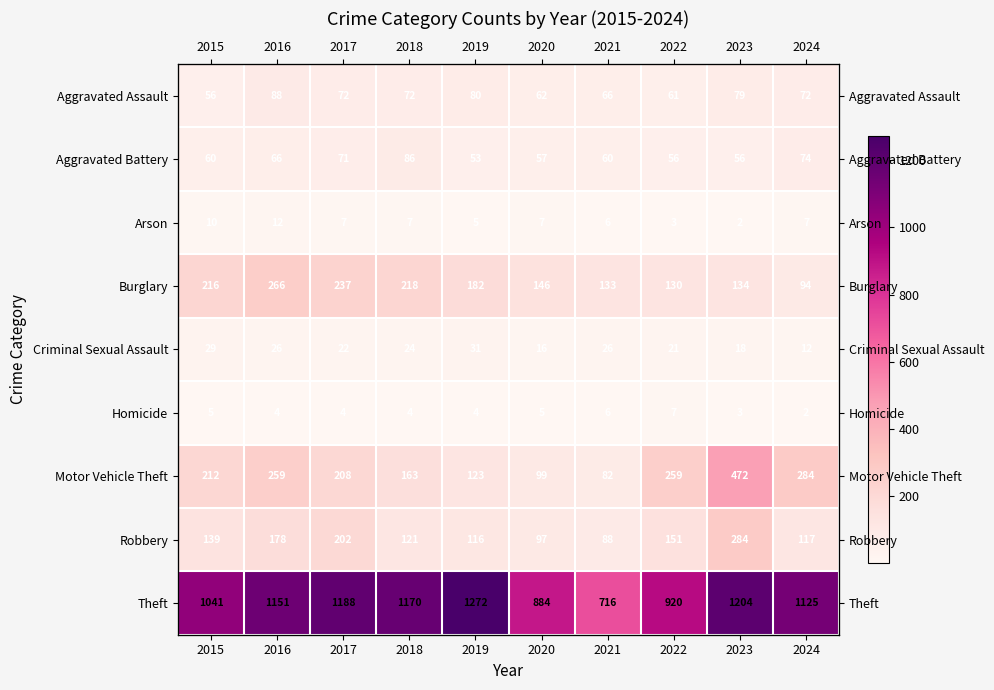

The value of Homicide at 2022 is 4. True or false?

False